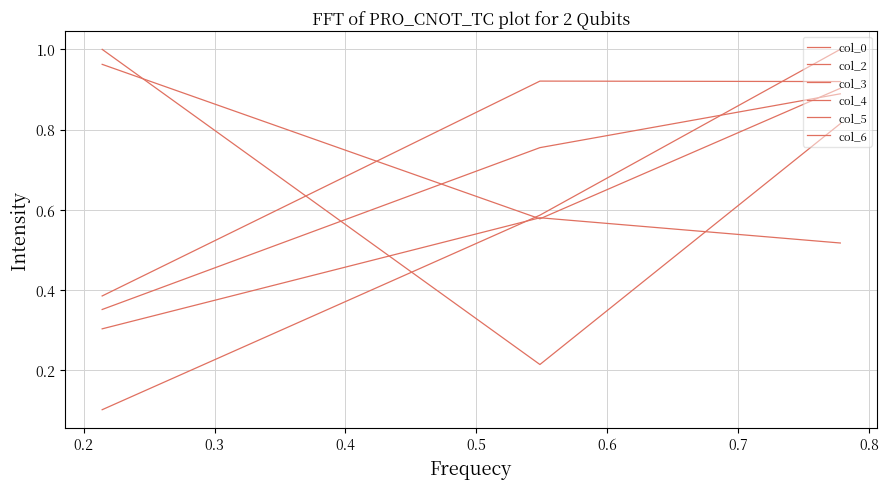

Does the chart display data point markers on the line(s)?

No